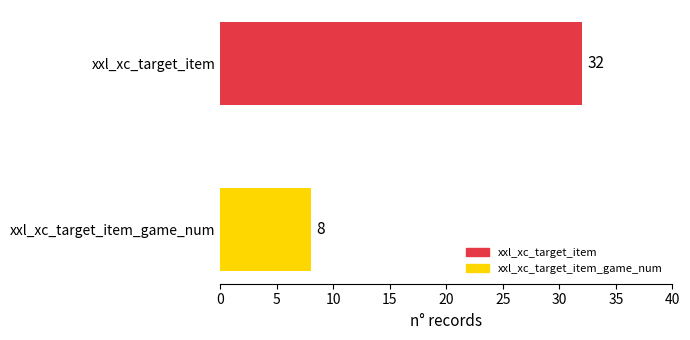

What is the ratio of the value at xxl_xc_target_item to the value at xxl_xc_target_item_game_num?

4.0